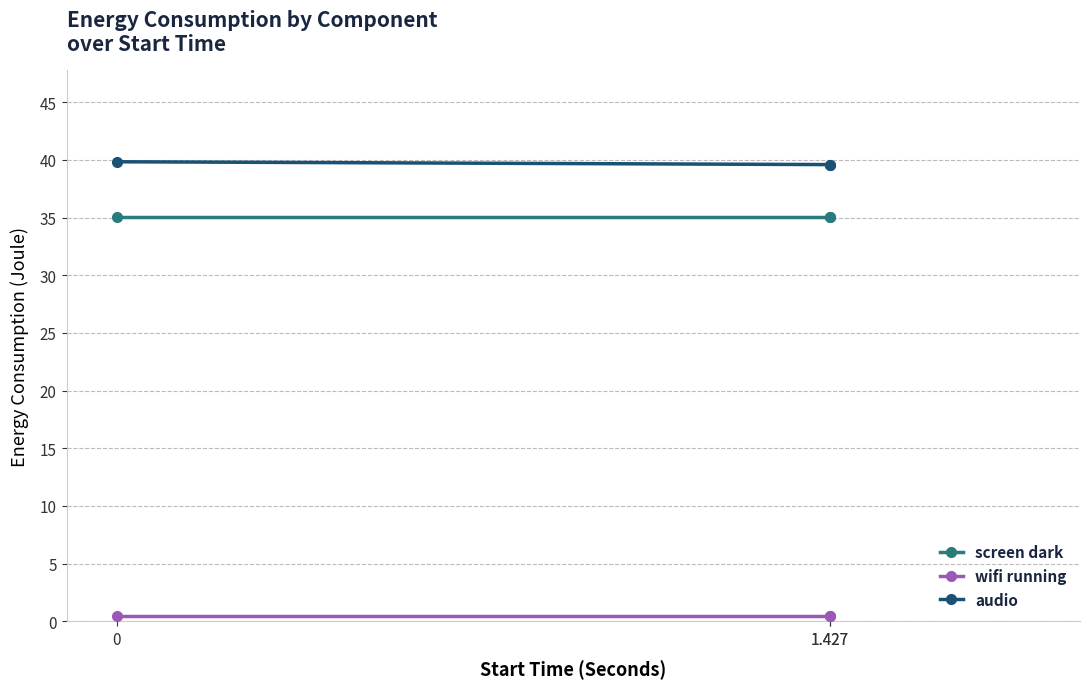

List the series in order of their peak value, lowest first.

wifi running, screen dark, audio